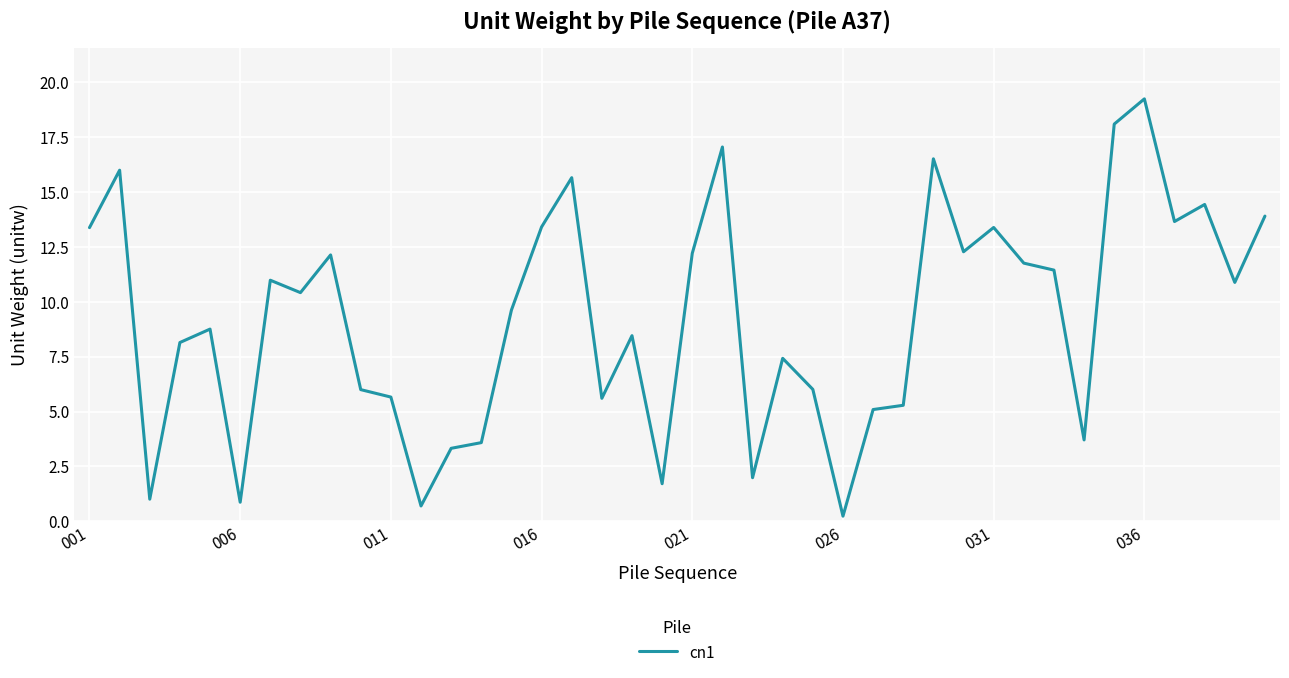

What is the greatest value displayed?

19.3